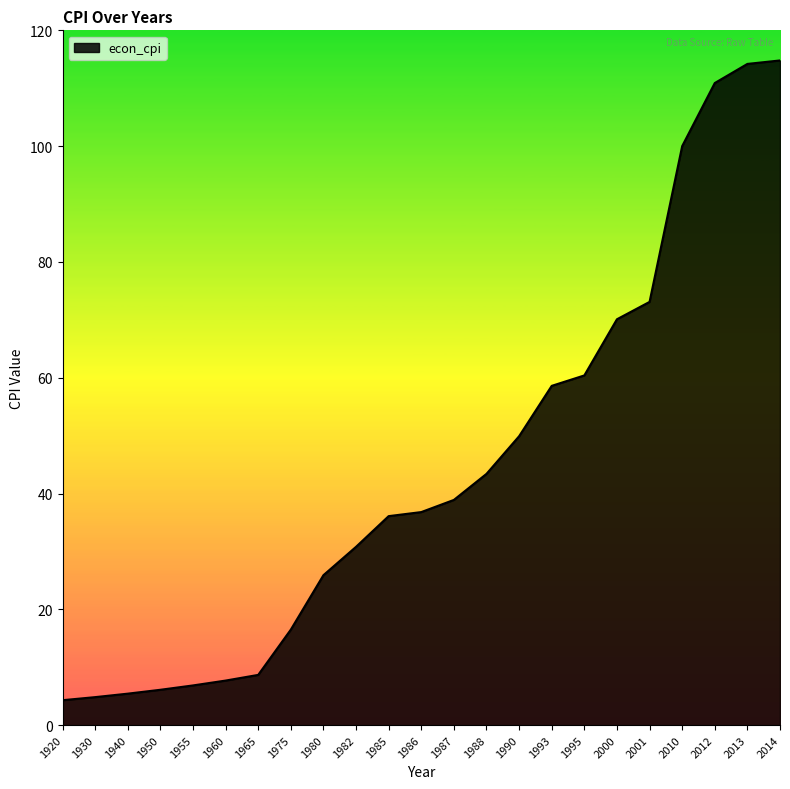

What is the maximum value shown in the chart?

114.8